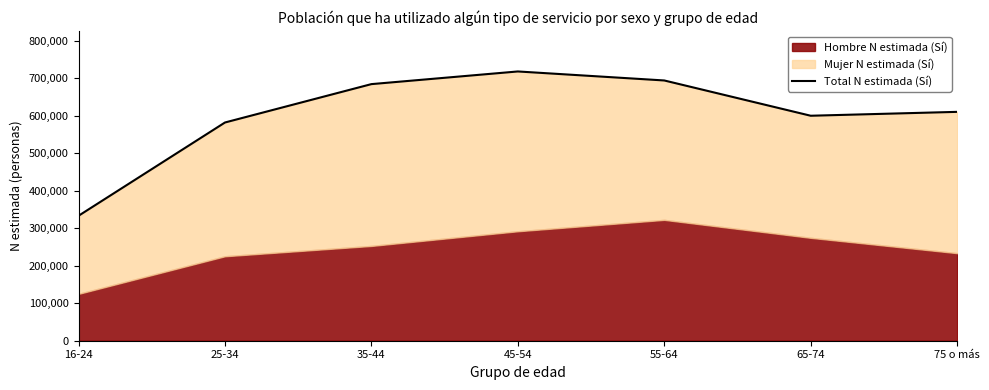

Rank the categories by value from lowest to highest.

16-24, 25-34, 65-74, 75 o más, 35-44, 55-64, 45-54